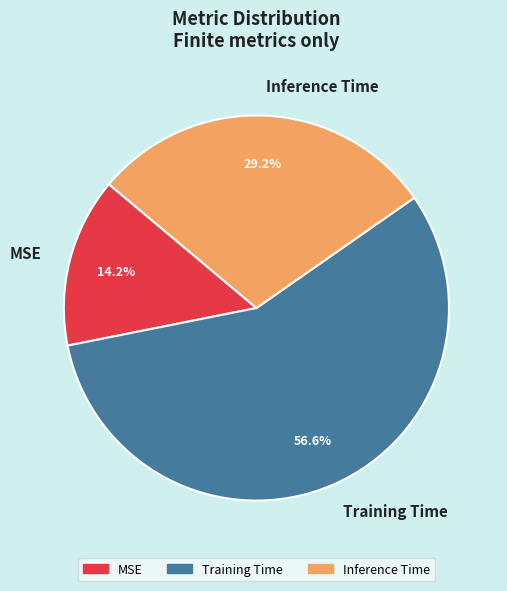

To the nearest percent, what portion does Training Time represent?

57%